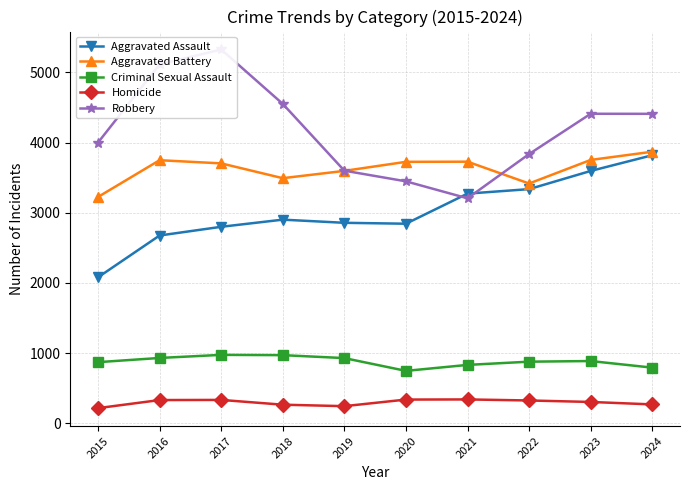

What is the sum of the Robbery values at 2024 and 2016?

9523